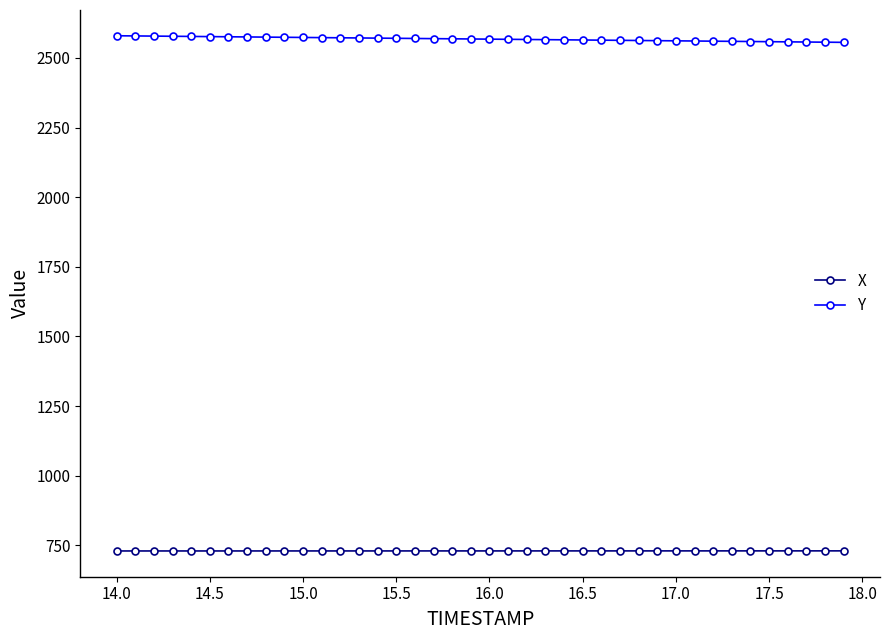

What is the greatest value displayed?

2579.8